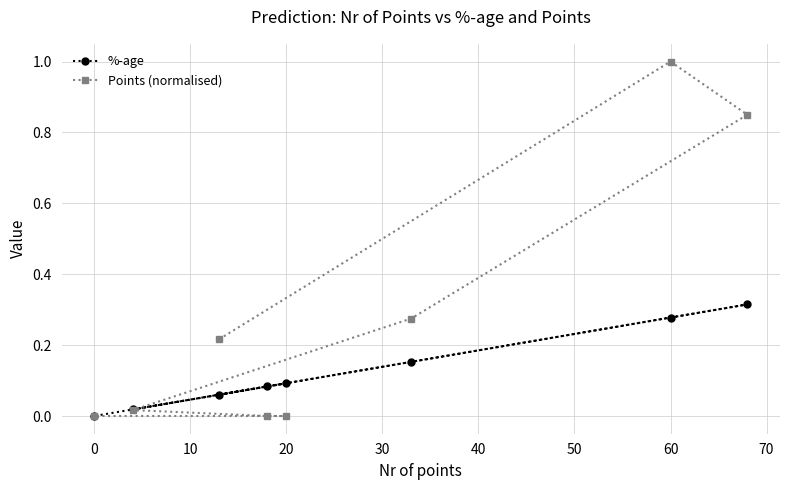

How many lines are shown in the chart?

2